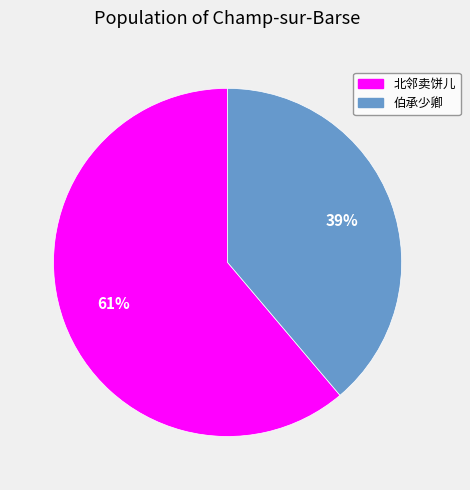

Between 伯承少卿 and 北邻卖饼儿, which is larger?

北邻卖饼儿